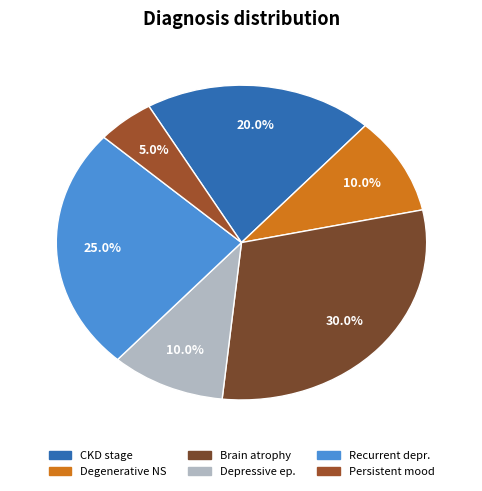

Count the number of slices in the pie.

6